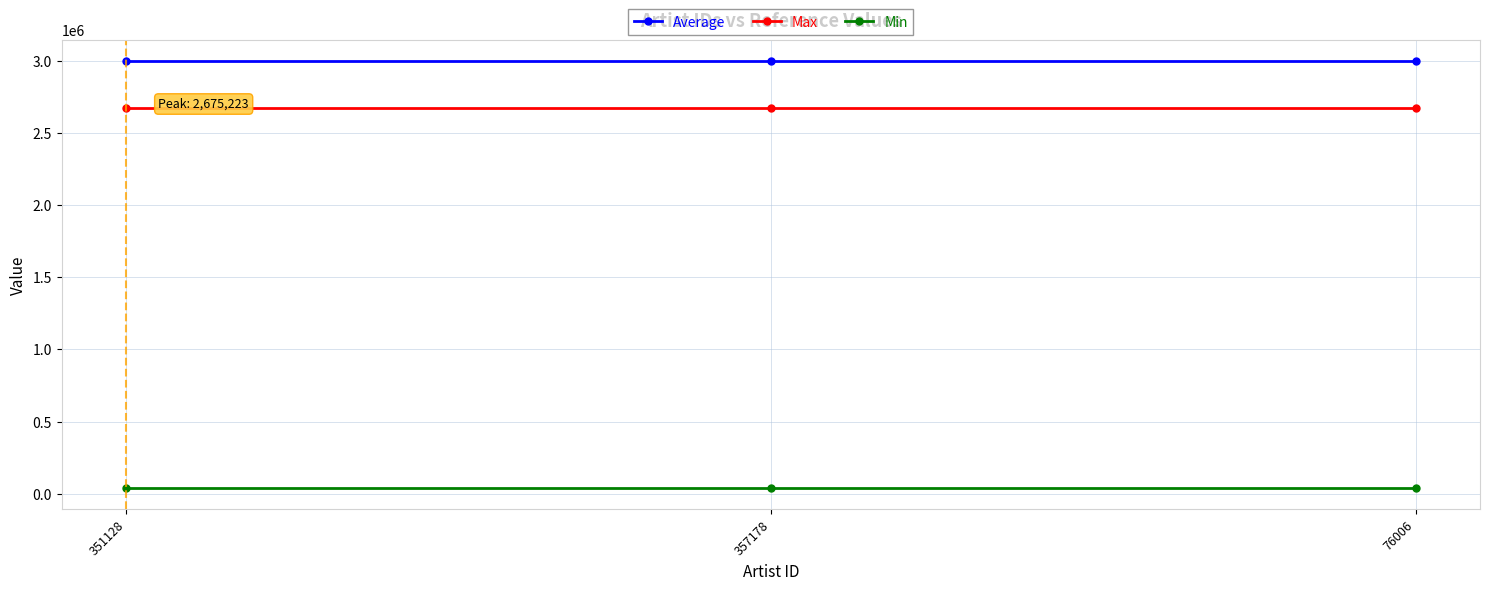

Reading left to right, what are all the values shown in this chart?

Average: 2995411	2995411	2995411
Max: 2675223	2675223	2675223
Min: 43444	43444	43444